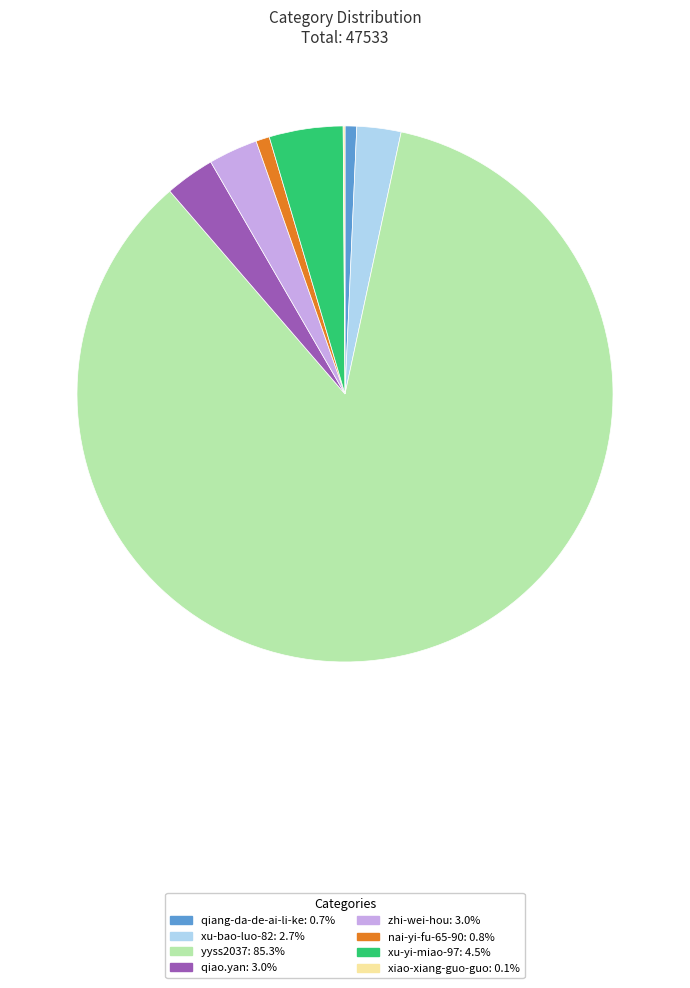

Does any single category account for the majority?

Yes